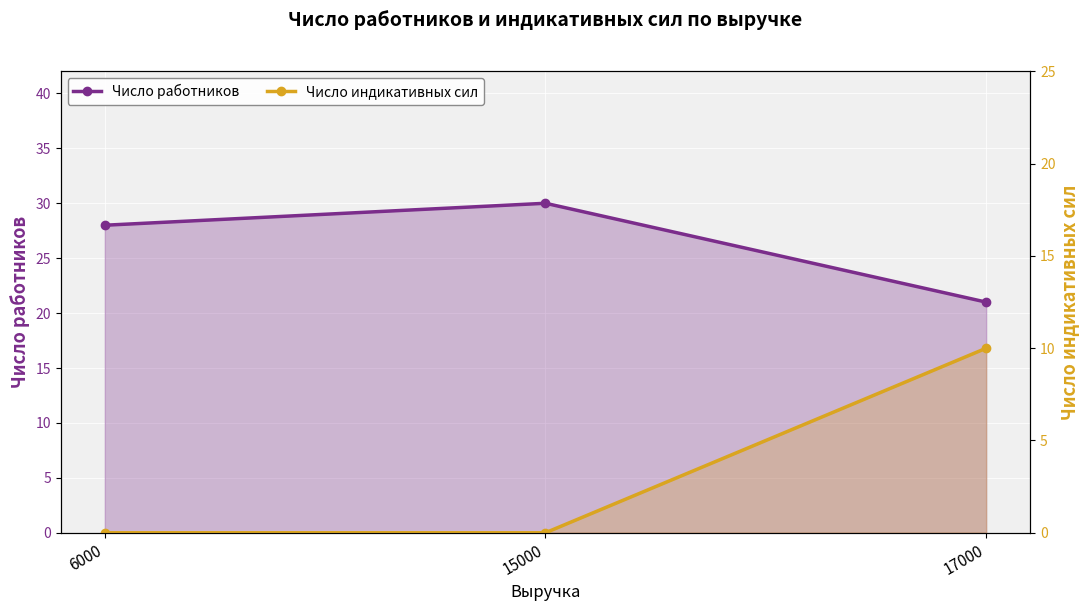

Rank the series by their average value, from lowest to highest.

Число индикативных сил, Число работников